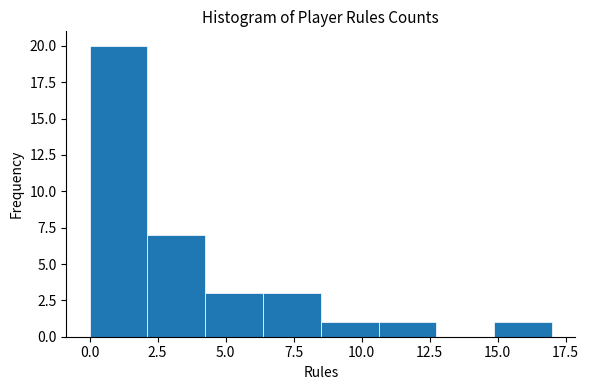

How tall is the bar that spans 6.5 to 8.5 on the x-axis? Neither the bar edges nor the heights are printed on the chart, so give them approximately, as read against the axes.

3